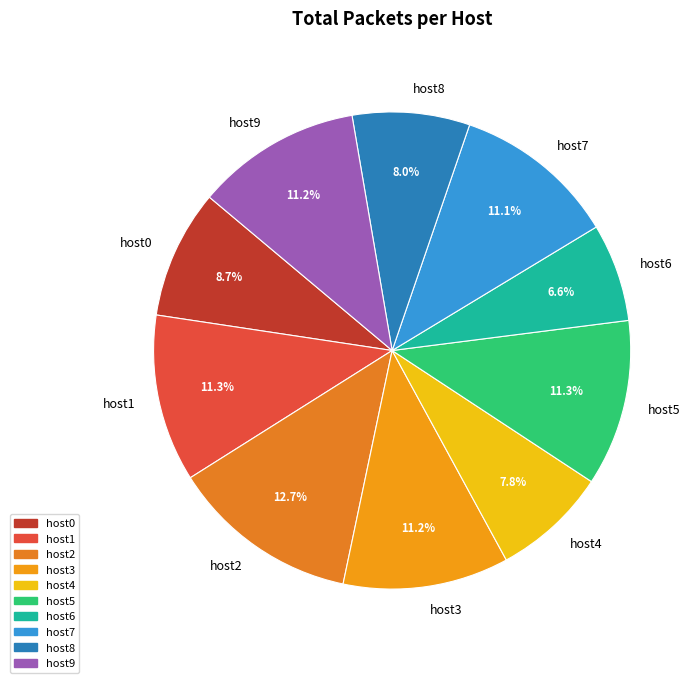

How much of the chart is everything except host6?

93.4%